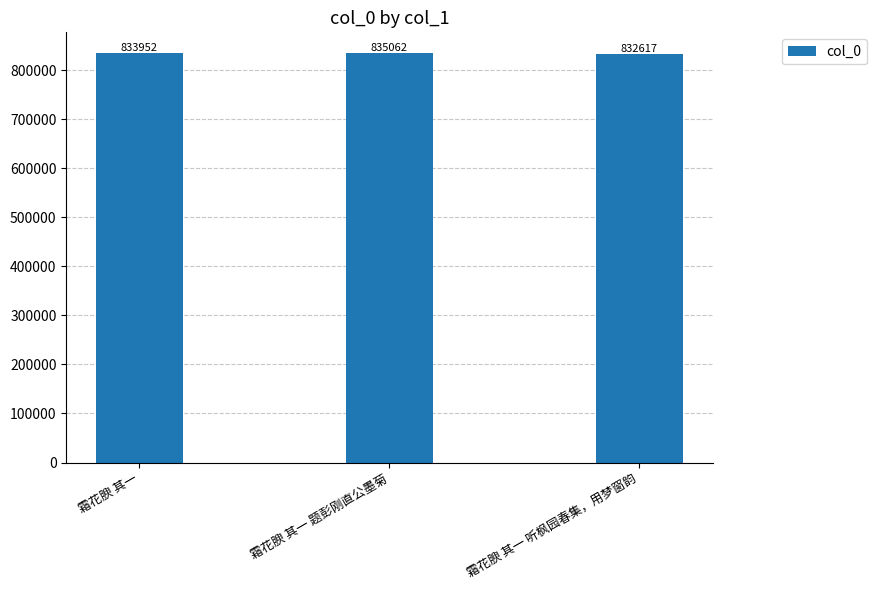

How many bars are there in total?

3